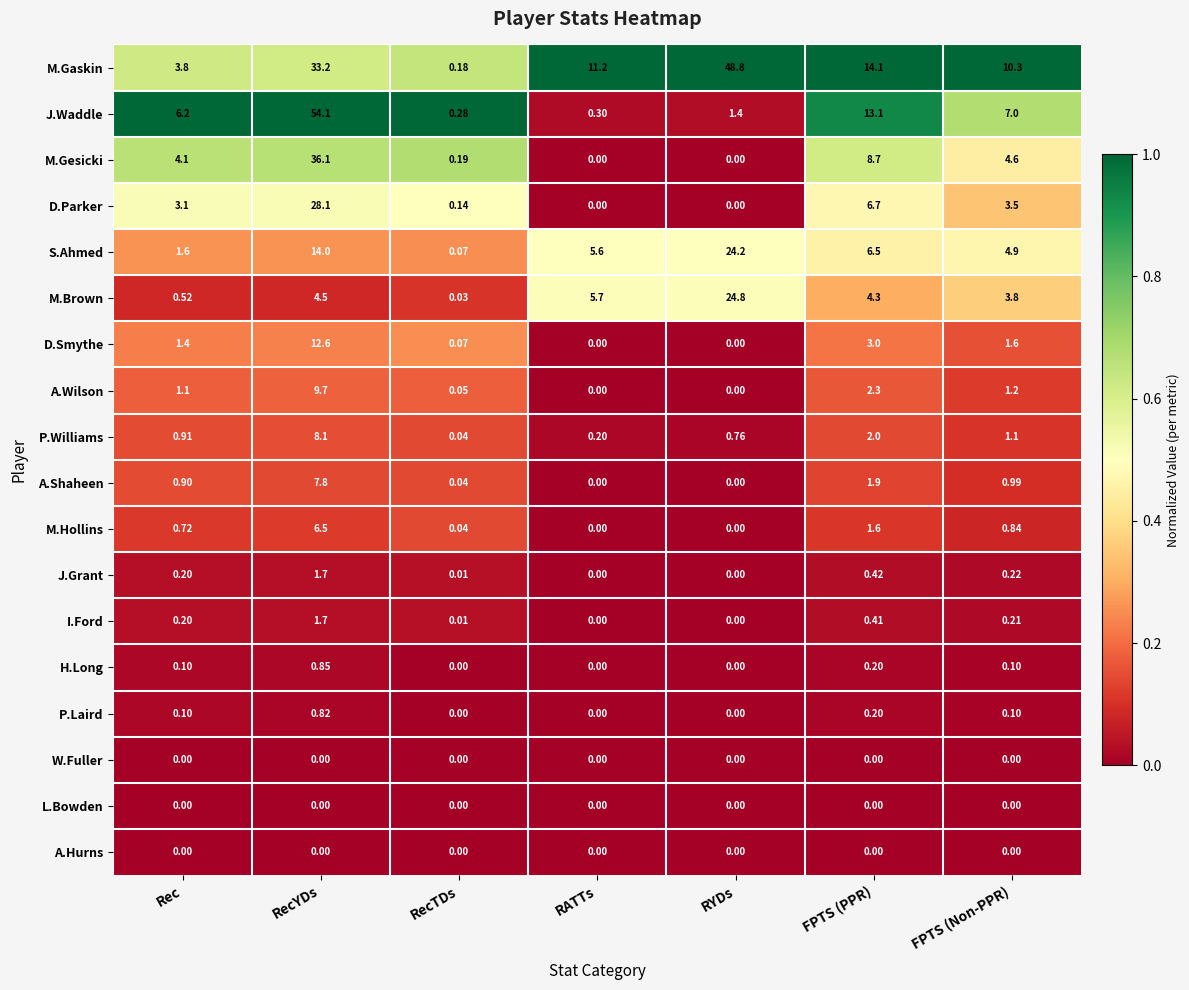

Which series has the largest total across all categories?

M.Gaskin